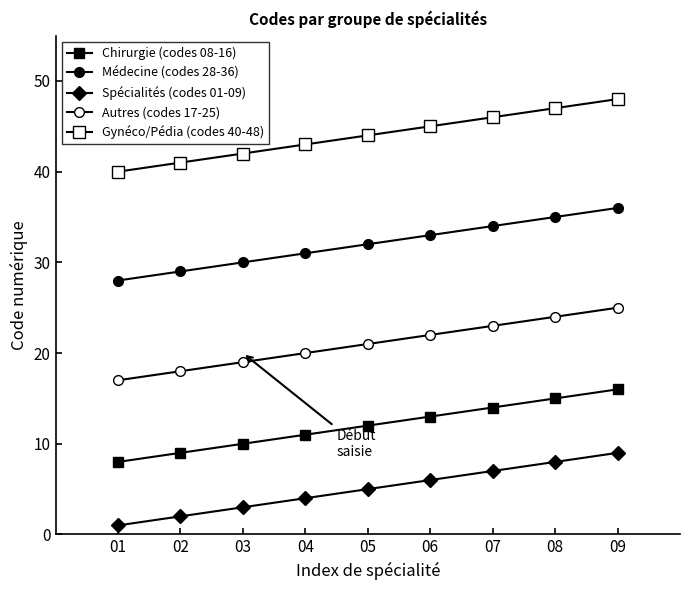

Which series has the largest total across all categories?

Gynéco/Pédia (codes 40-48)